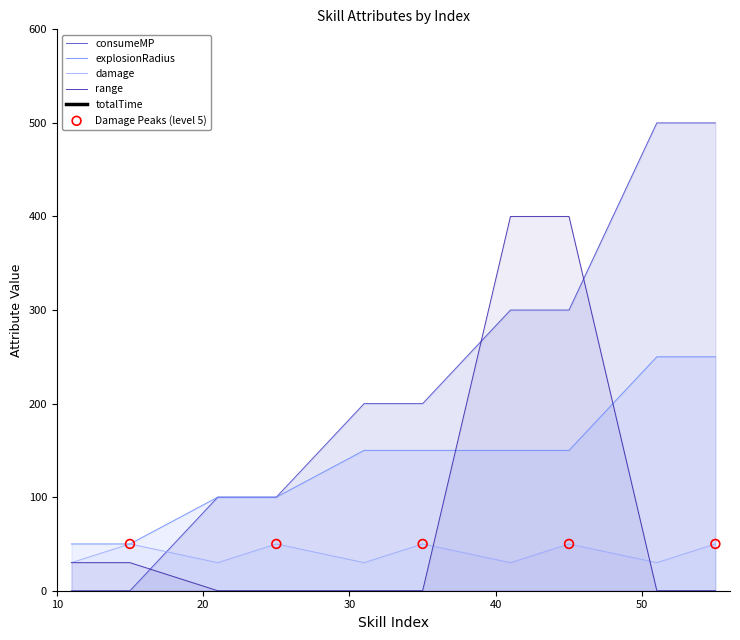

After their last crossing, which series has the higher values: range or consumeMP?

consumeMP